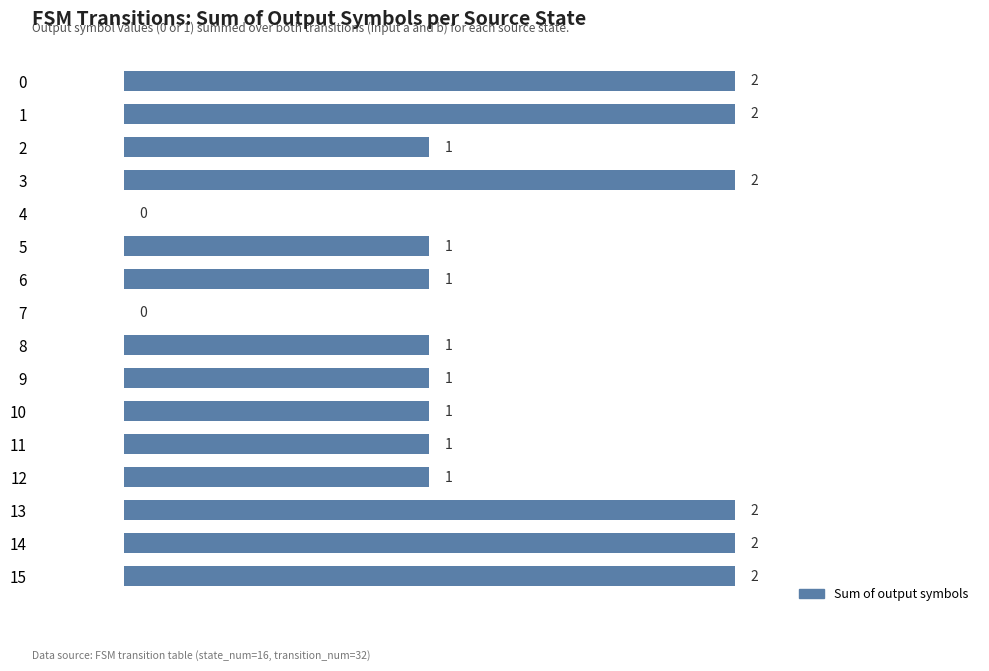

Reading top to bottom, list all the values displayed in this chart.

0=2	1=2	2=1	3=2	4=0	5=1	6=1	7=0	8=1	9=1	10=1	11=1	12=1	13=2	14=2	15=2